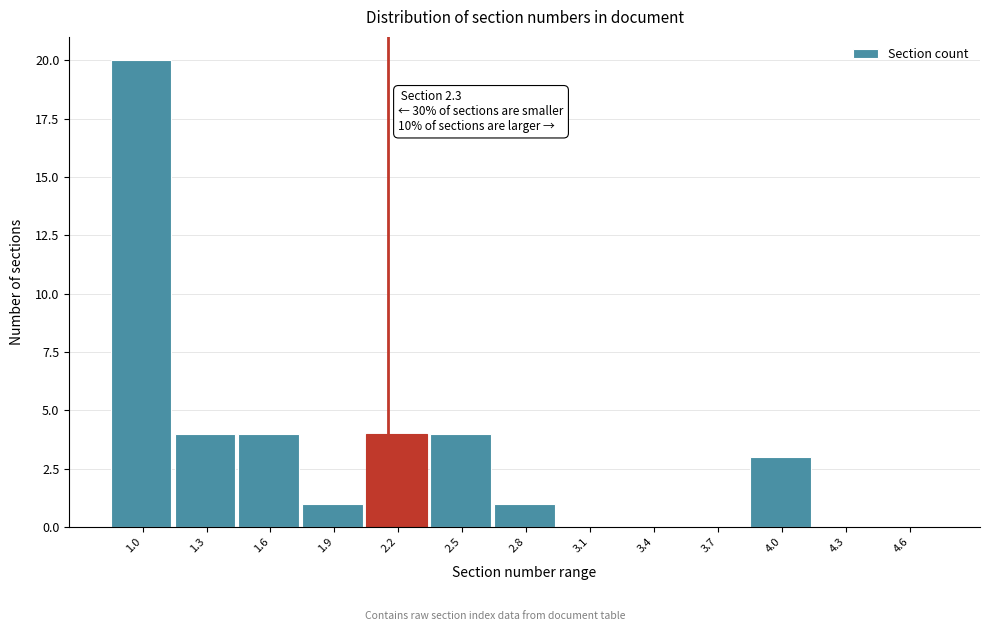

Reading left to right, transcribe all the data shown in this chart.

1.0=20	1.3=4	1.6=4	1.9=1	2.2=4	2.5=4	2.8=1	3.1=0	3.4=0	3.7=0	4.0=3	4.3=0	4.6=0